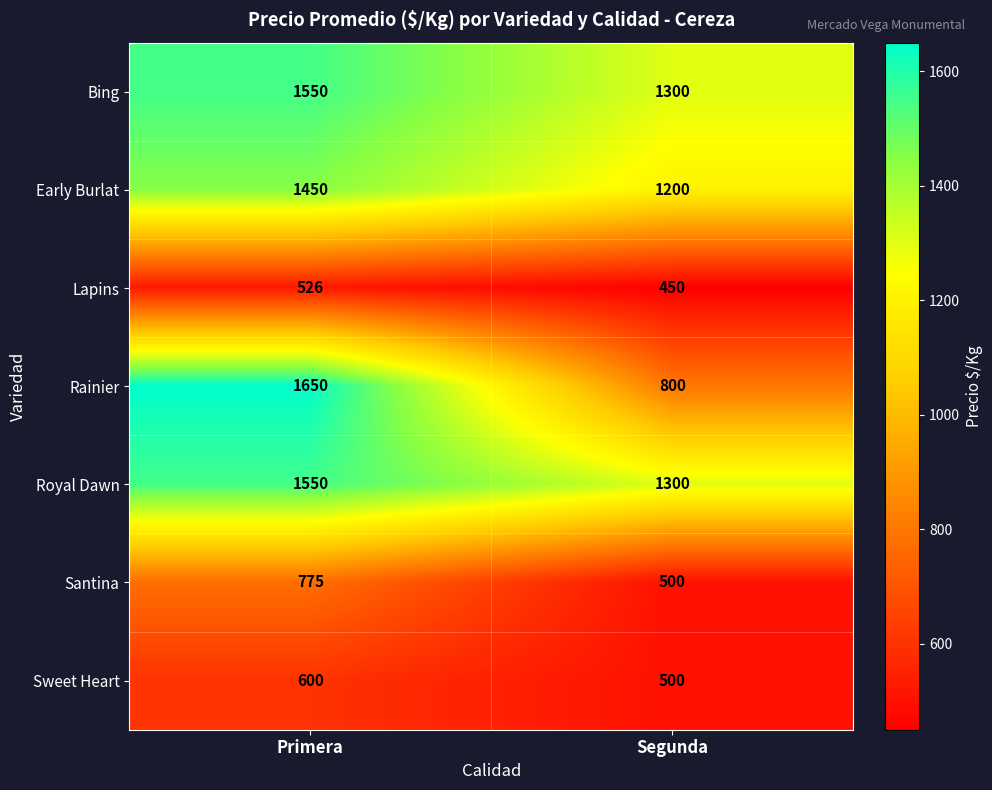

List the labels in order of Bing value, largest first.

Primera, Segunda